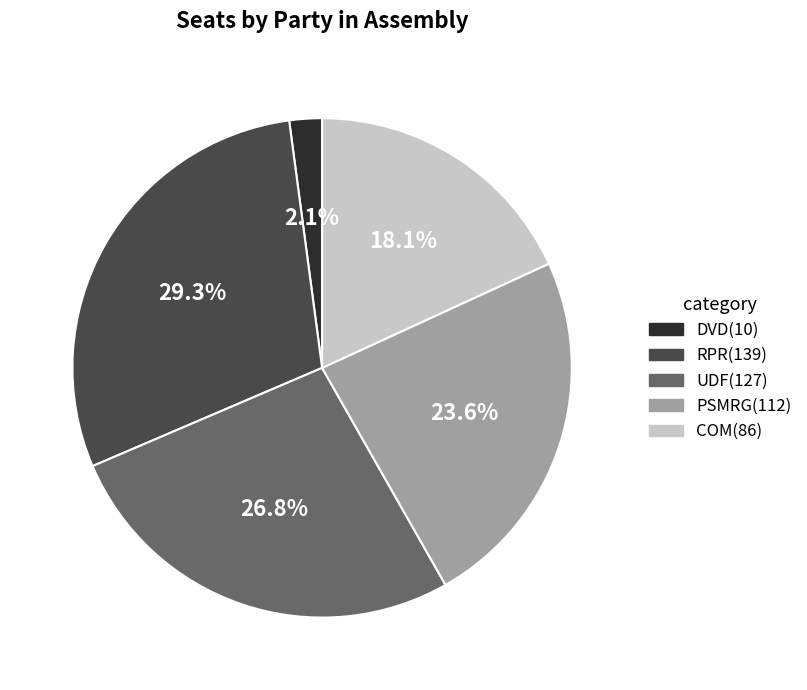

The COM slice represents 28% of the pie. True or false?

False